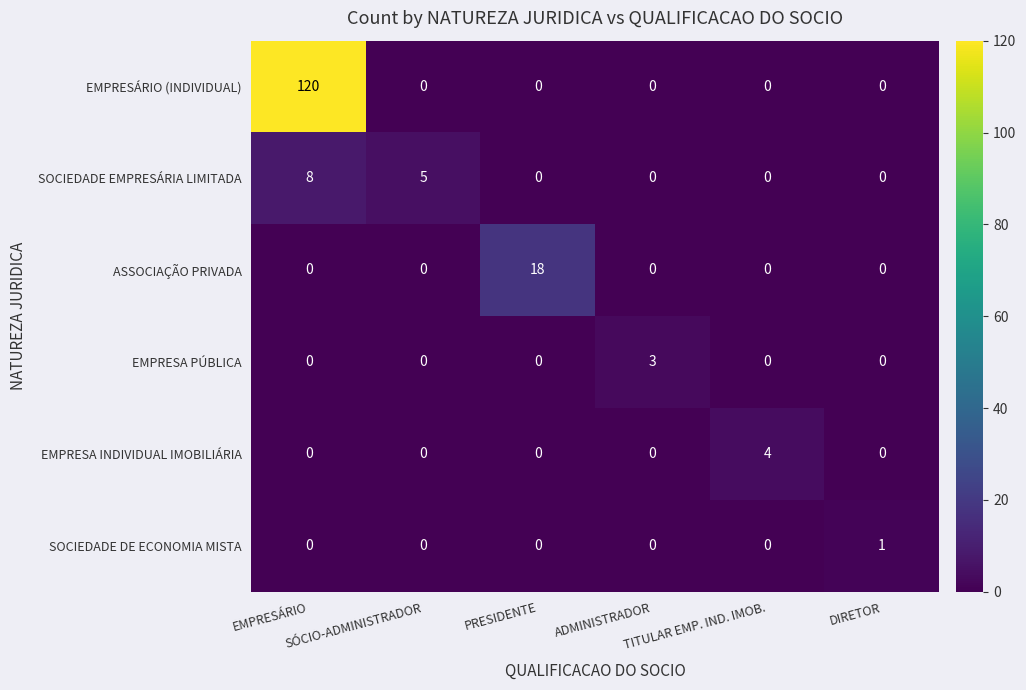

What is the difference between the highest and lowest values at DIRETOR?

1